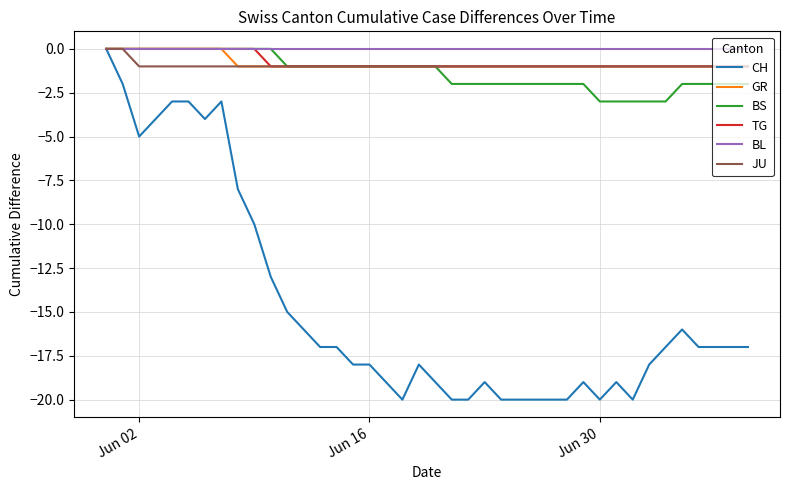

Which series has the widest spread of values?

CH